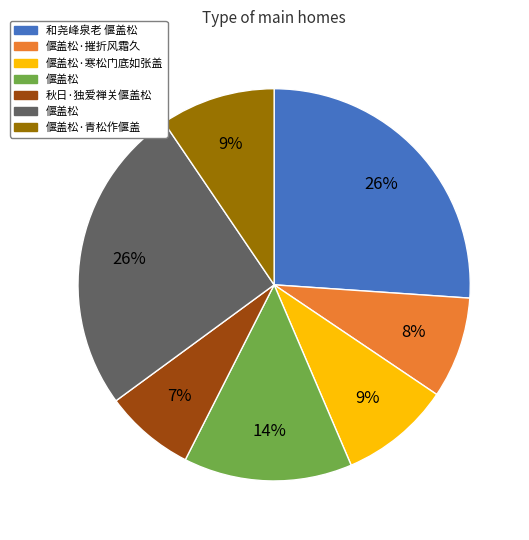

To the nearest percent, what is the difference between the largest and smallest slice percentages?

19%